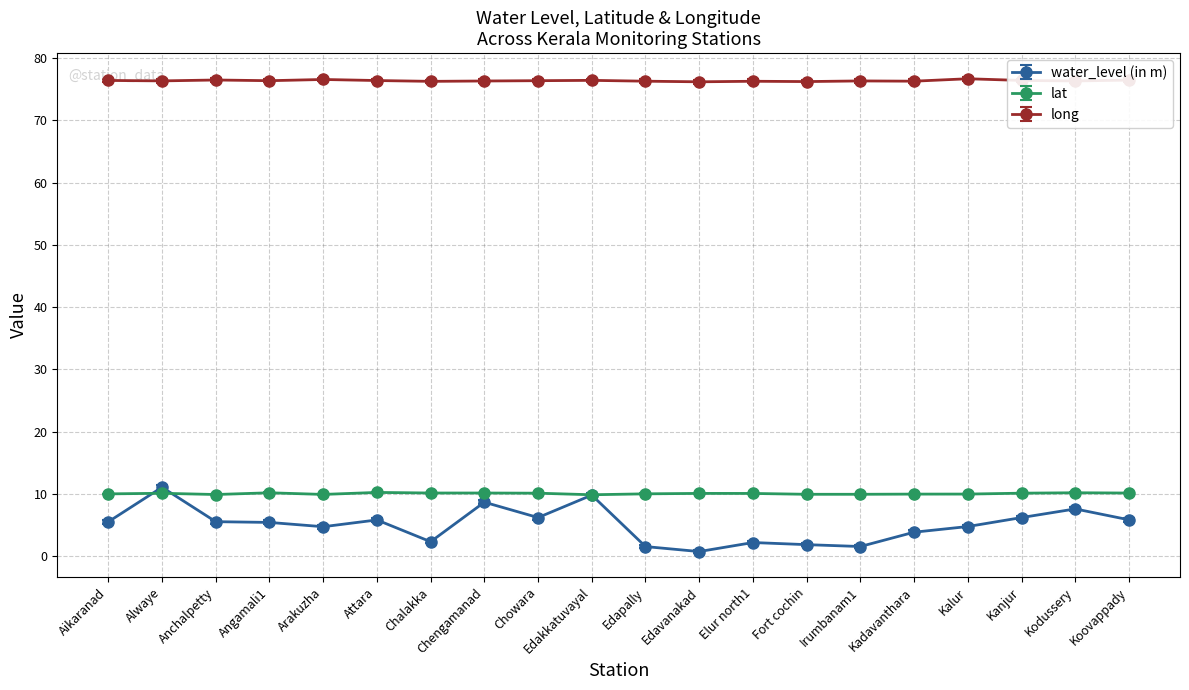

What is the approximate value of lat at Koovappady?

10.2